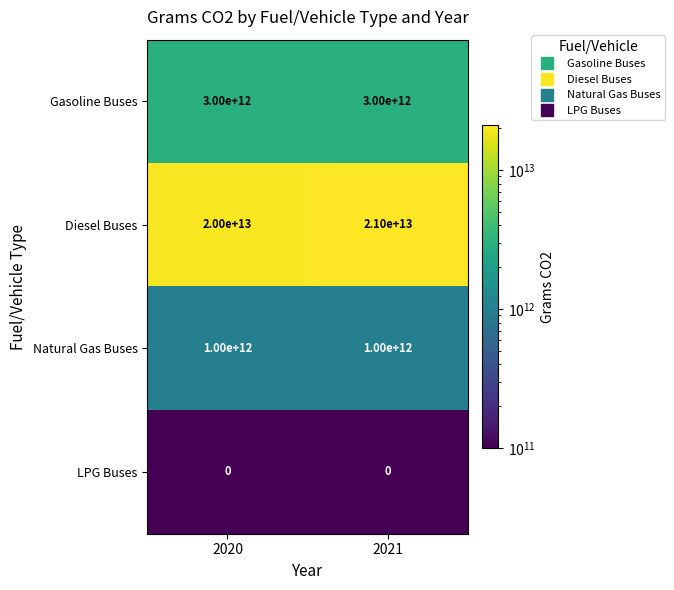

The Natural Gas Buses series shows 1583350802039 at 2021. True or false?

False